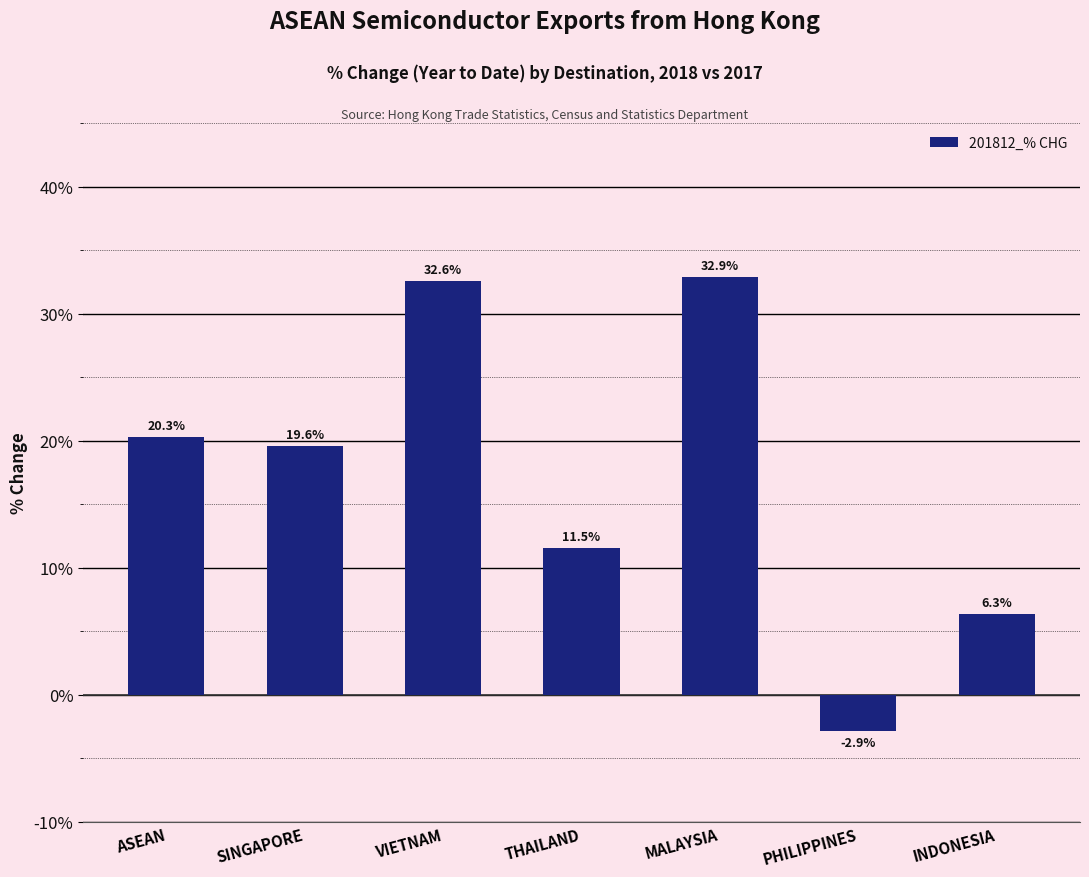

What position from the left is VIETNAM?

3